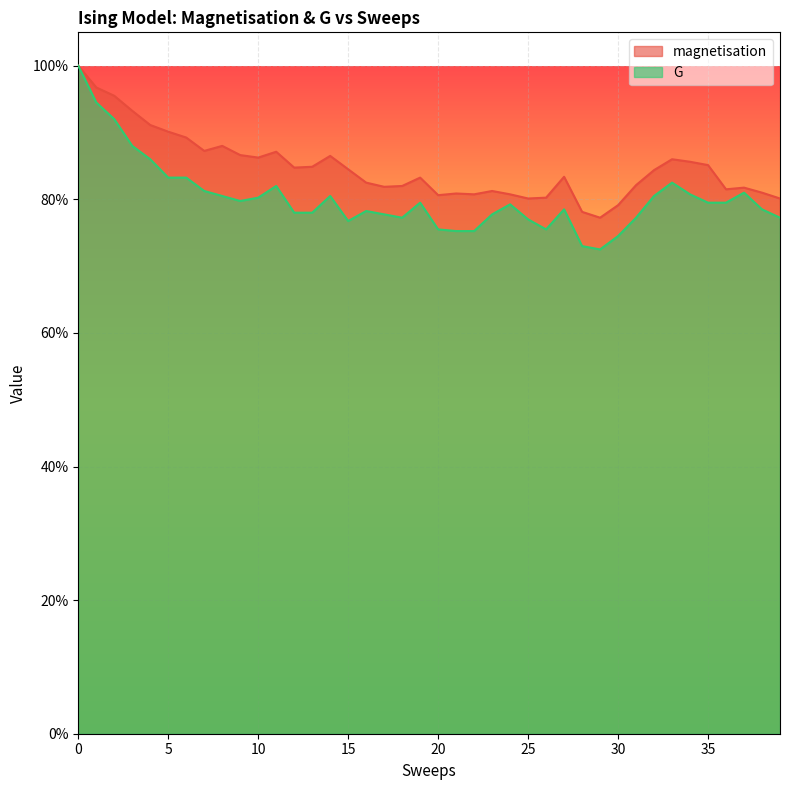

Reading left to right, what are all the values shown in this chart?

magnetisation: 1.0	1.0	1.0	0.9	0.9	0.9	0.9	0.9	0.9	0.9	0.9	0.9	0.8	0.8	0.9	0.8	0.8	0.8	0.8	0.8	0.8	0.8	0.8	0.8	0.8	0.8	0.8	0.8	0.8	0.8	0.8	0.8	0.8	0.9	0.9	0.9	0.8	0.8	0.8	0.8
G: 1.0	0.9	0.9	0.9	0.9	0.8	0.8	0.8	0.8	0.8	0.8	0.8	0.8	0.8	0.8	0.8	0.8	0.8	0.8	0.8	0.8	0.8	0.8	0.8	0.8	0.8	0.8	0.8	0.7	0.7	0.7	0.8	0.8	0.8	0.8	0.8	0.8	0.8	0.8	0.8